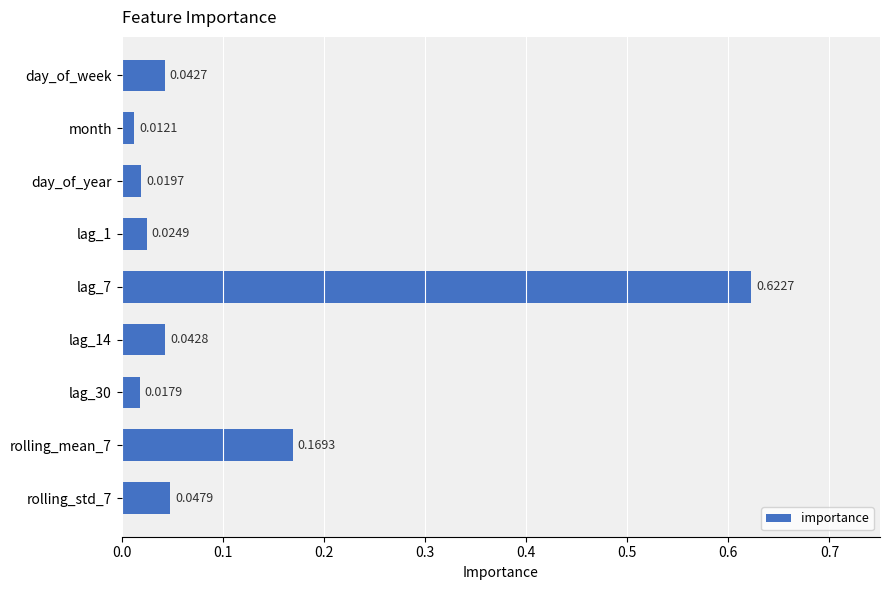

Which category has the highest value across all series?

lag_7